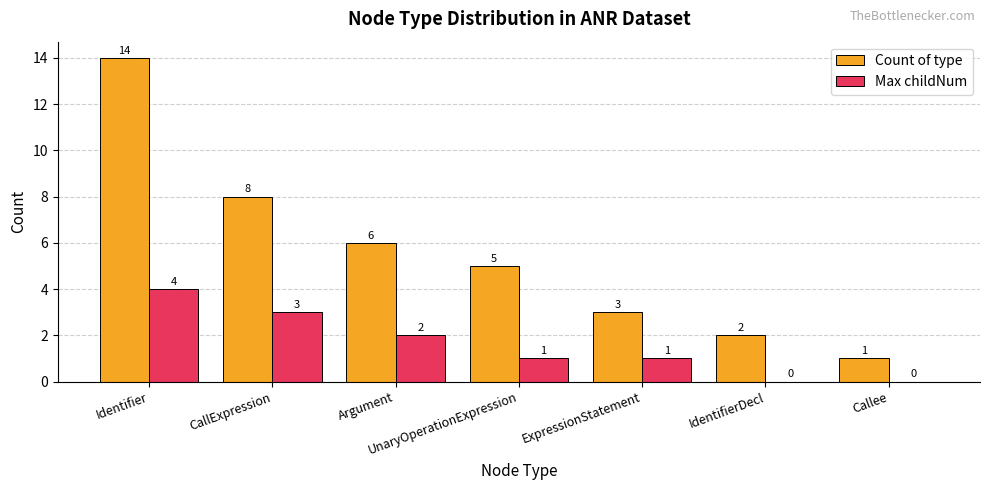

Reading left to right, transcribe all the data shown in this chart.

Count of type: Identifier=14	CallExpression=8	Argument=6	UnaryOperationExpression=5	ExpressionStatement=3	IdentifierDecl=2	Callee=1
Max childNum: Identifier=4	CallExpression=3	Argument=2	UnaryOperationExpression=1	ExpressionStatement=1	IdentifierDecl=0	Callee=0